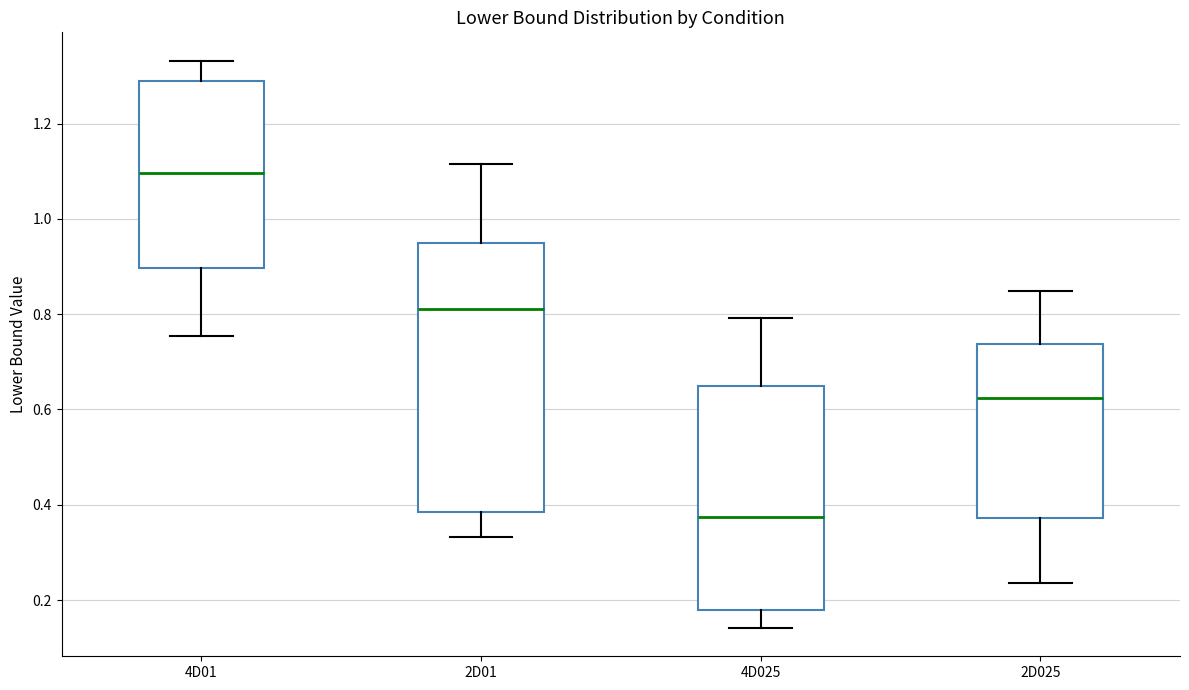

Which box has the lowest median line?

4D025